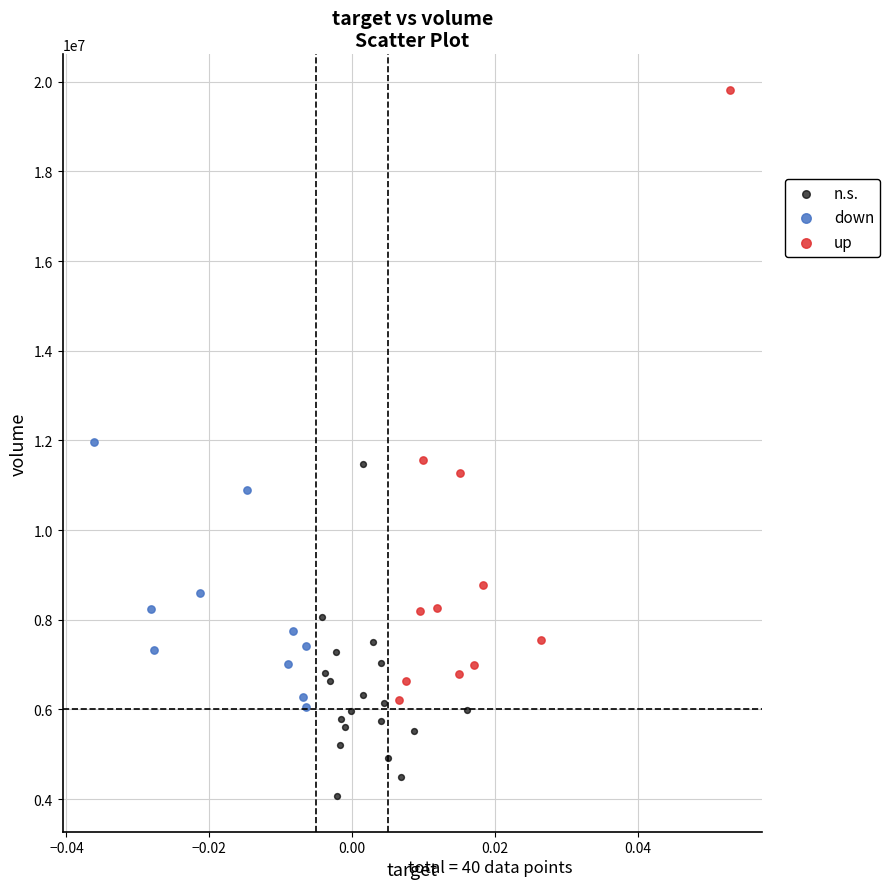

Which series reaches the maximum Y coordinate?

up